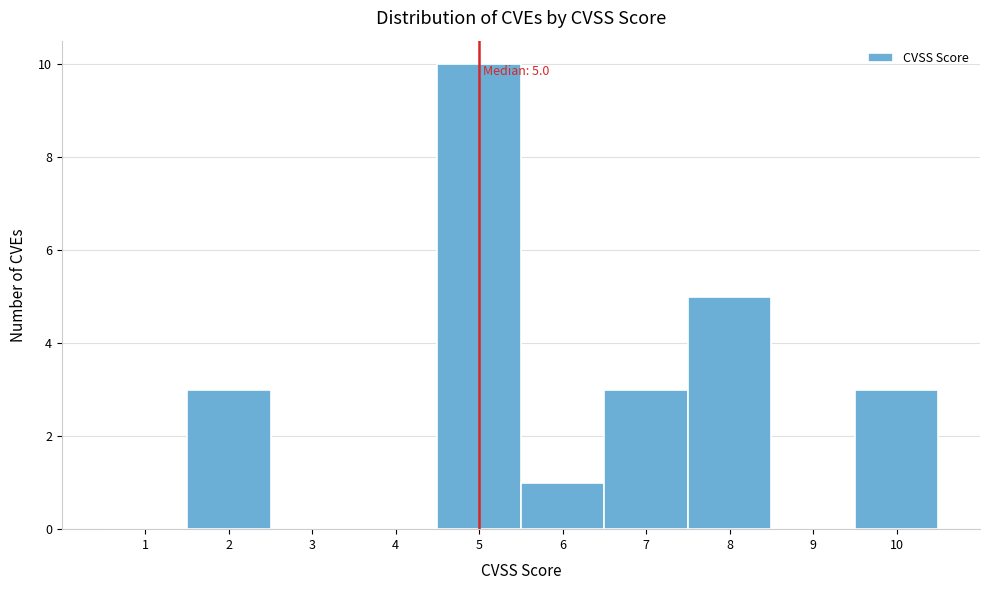

Over which range of the x-axis is the bar tallest?

4.5 to 5.5